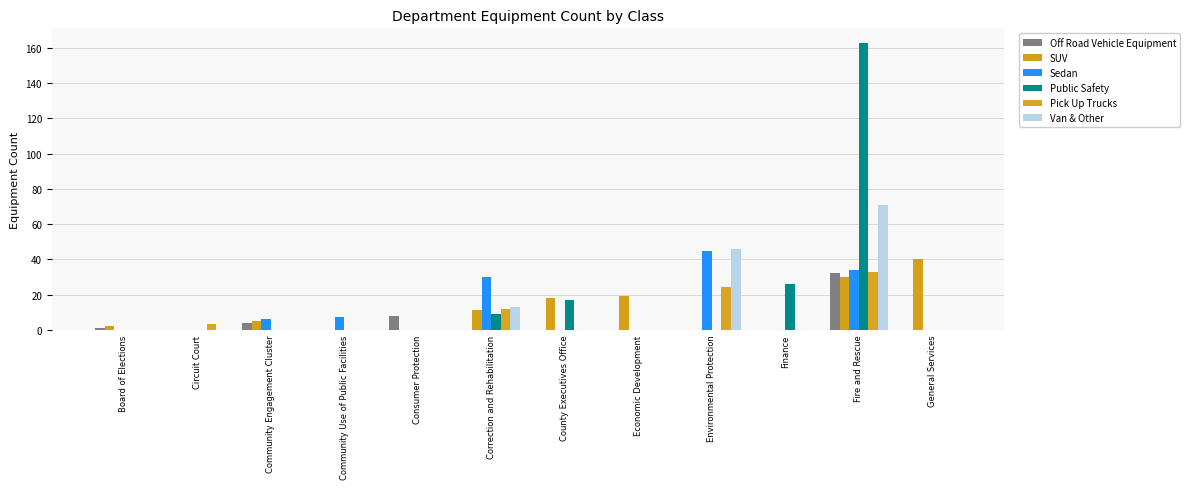

Reading left to right, what are all the values shown in this chart?

Off Road Vehicle Equipment: 1	0	4	0	8	0	0	0	0	0	32	0
SUV: 2	0	5	0	0	11	18	19	0	0	30	40
Sedan: 0	0	6	7	0	30	0	0	45	0	34	0
Public Safety: 0	0	0	0	0	9	17	0	0	26	163	0
Pick Up Trucks: 0	3	0	0	0	12	0	0	24	0	33	0
Van & Other: 0	0	0	0	0	13	0	0	46	0	71	0